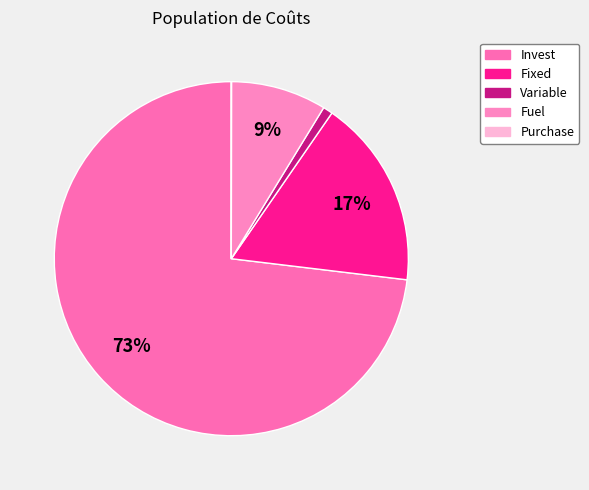

What is the largest slice in the pie chart?

Invest